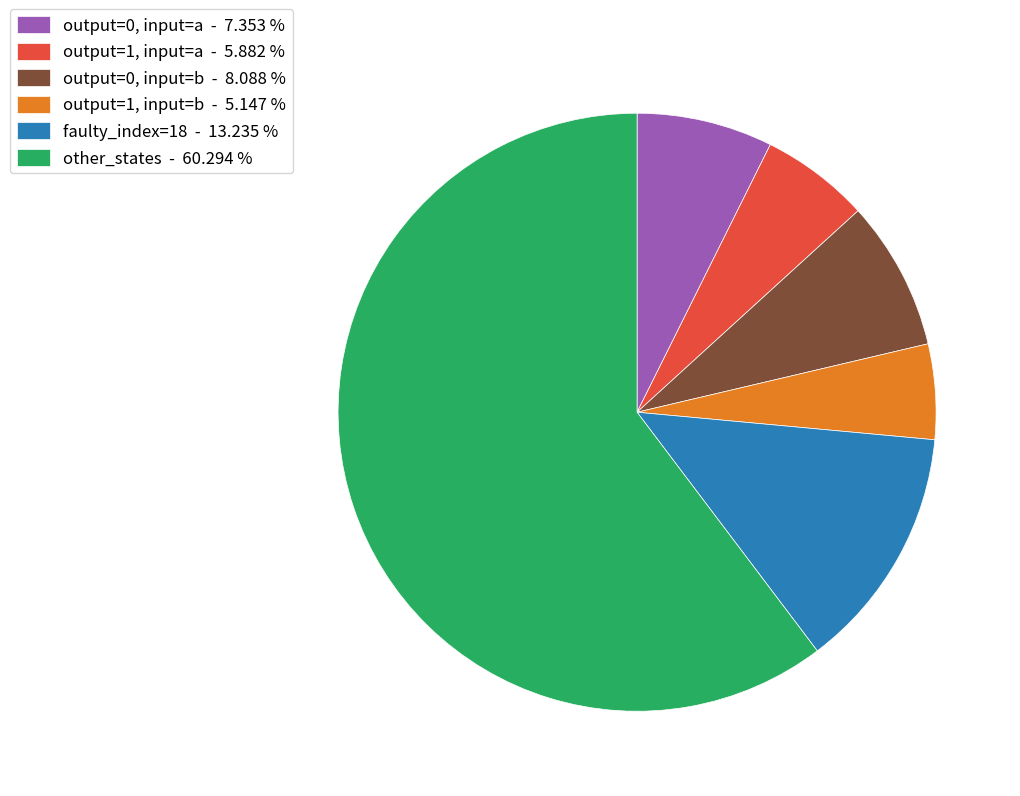

Rank the categories by value from lowest to highest.

output=1, input=b - 5.147 %, output=1, input=a - 5.882 %, output=0, input=a - 7.353 %, output=0, input=b - 8.088 %, faulty_index=18 - 13.235 %, other_states - 60.294 %